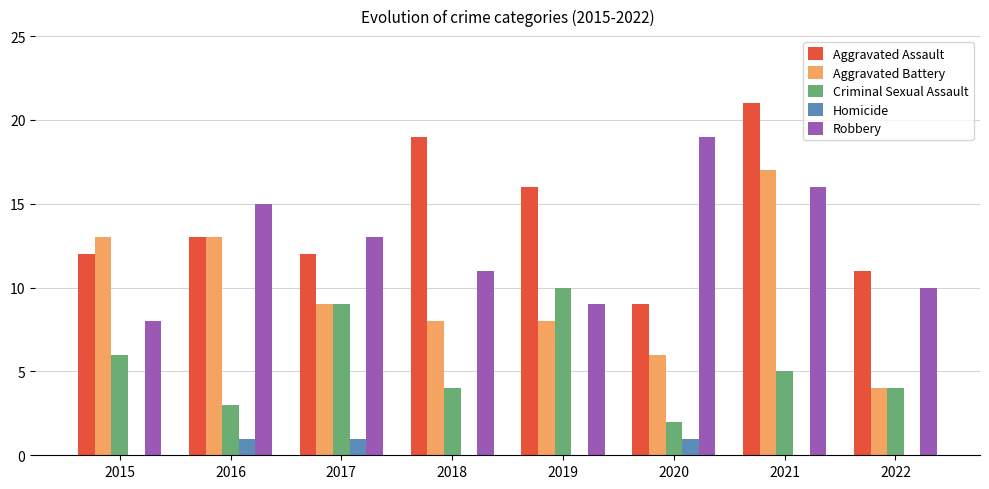

True or false: Criminal Sexual Assault has a value of 2 at 2020.

True